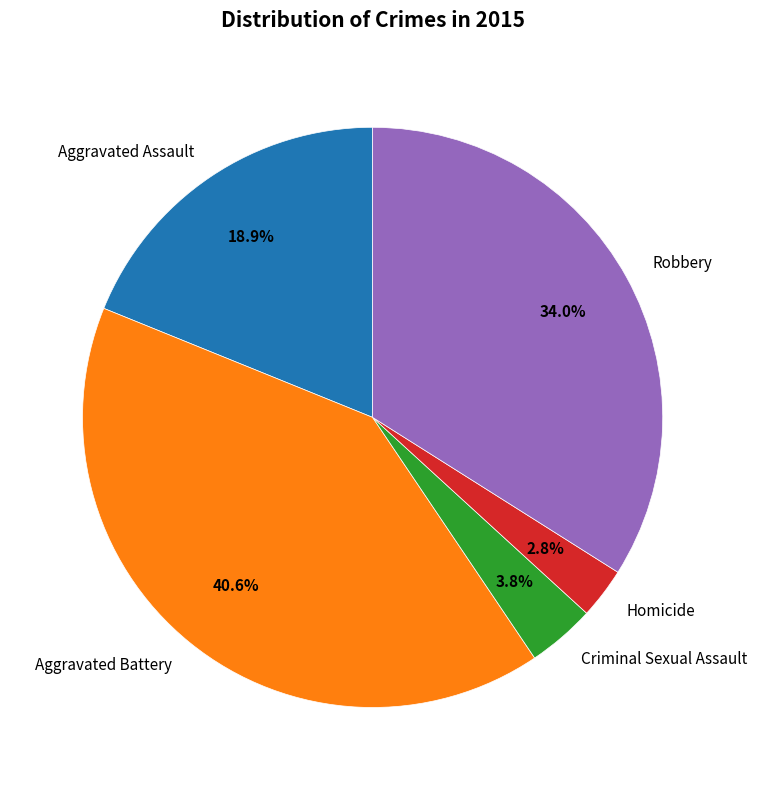

What is the ratio of the value at Homicide to the value at Robbery?

0.1